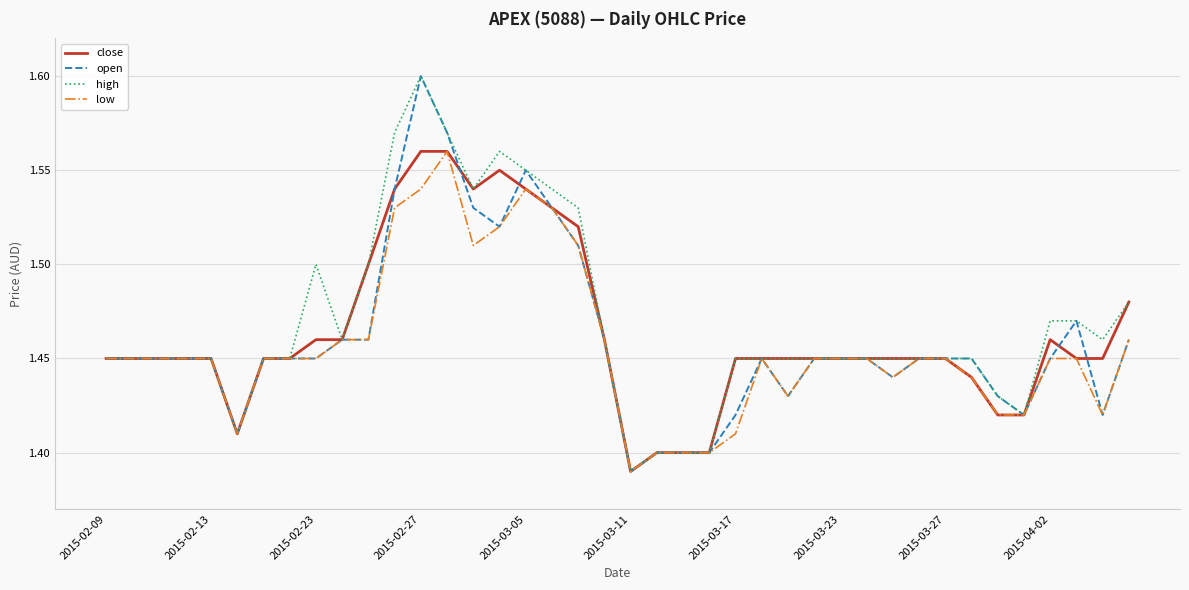

Which series has the largest range (max minus min)?

open